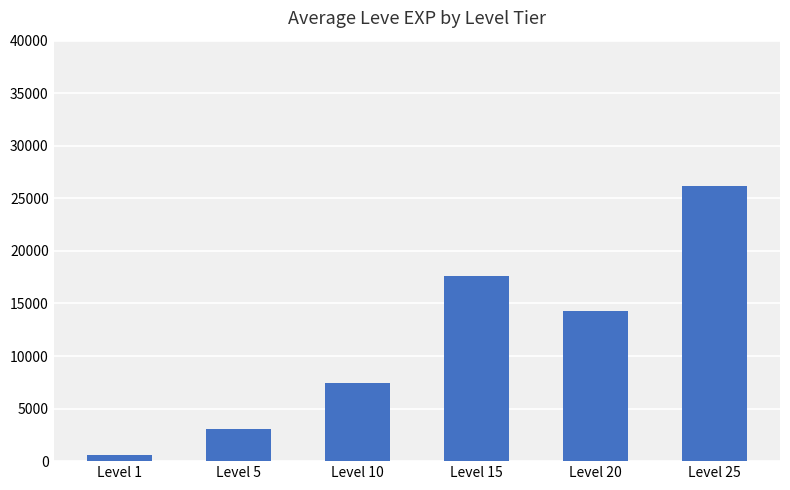

Are the bars grouped side by side (vs. stacked)?

No